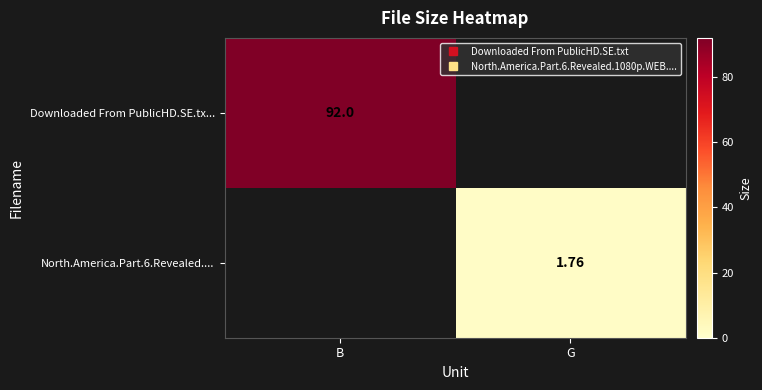

The value of Downloaded From PublicHD.SE.tx... at B is 92.0. True or false?

True